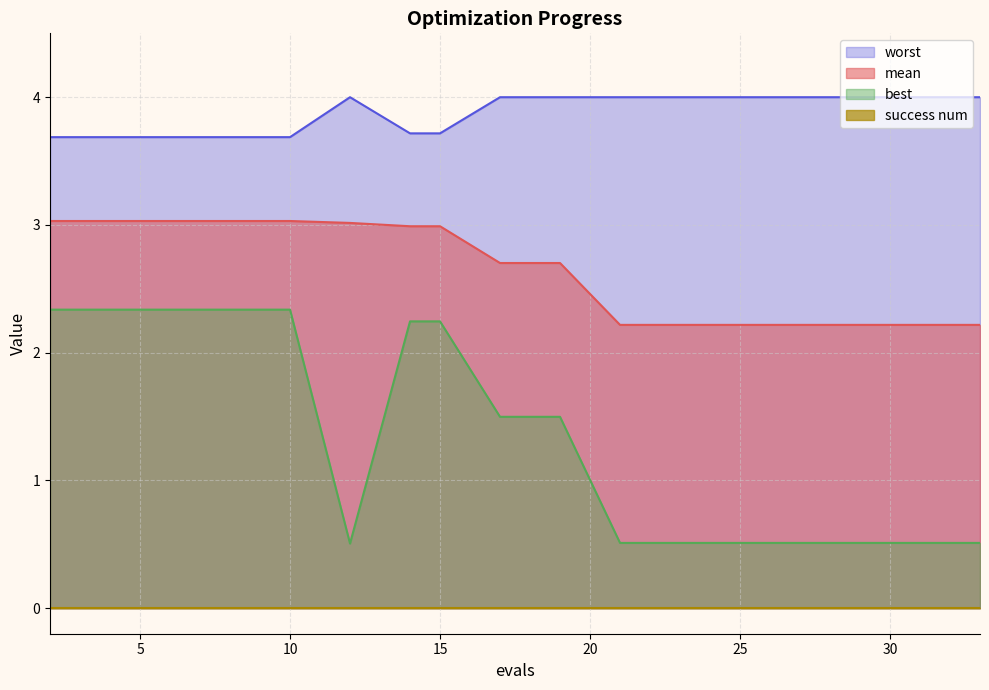

True or false: best has more than 0 interior local peaks.

False